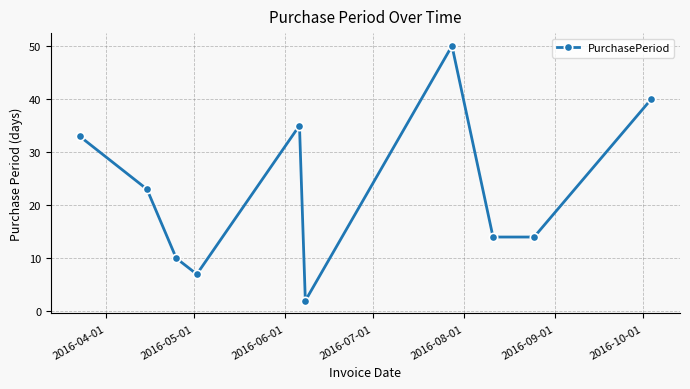

What is the maximum value shown in the chart?

50